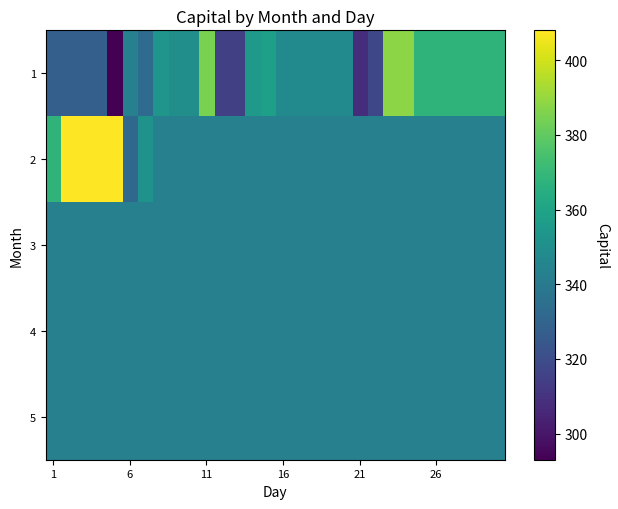

Count the number of categories in the chart.

30